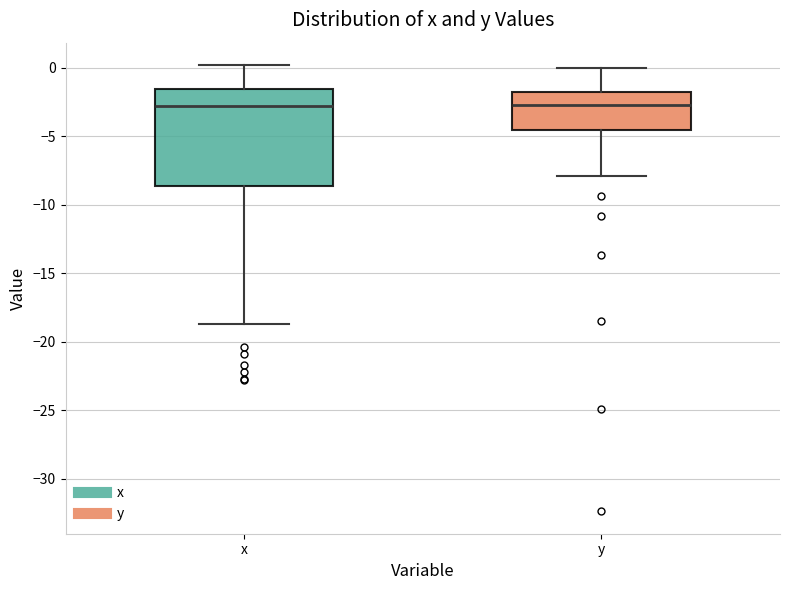

Where does the lower whisker of the box for x end on the y-axis? The values are not printed on the chart, so give them approximately, as read against the axis.

-18.5